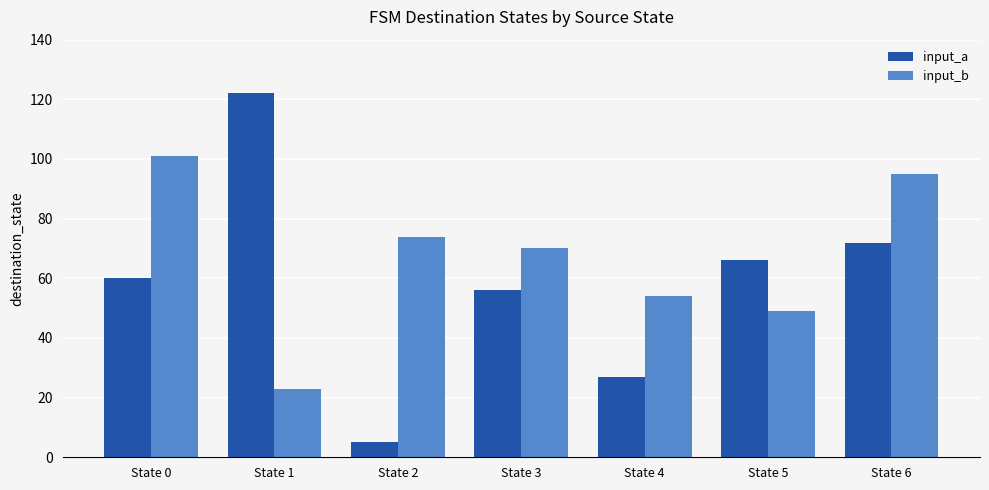

What is the value of the input_b bar at the 7th from the left?

95